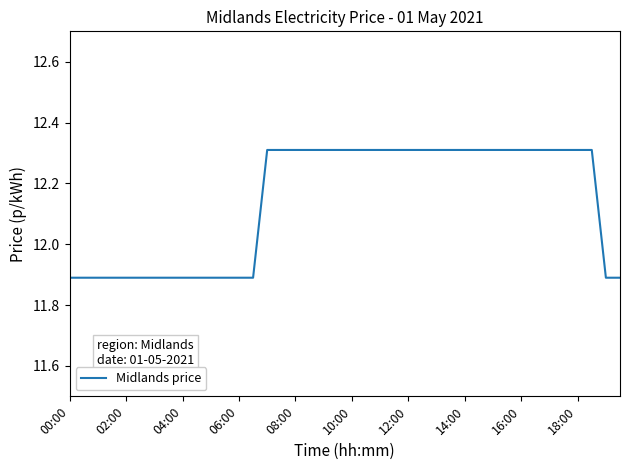

What is the difference between the maximum and minimum values?

0.4